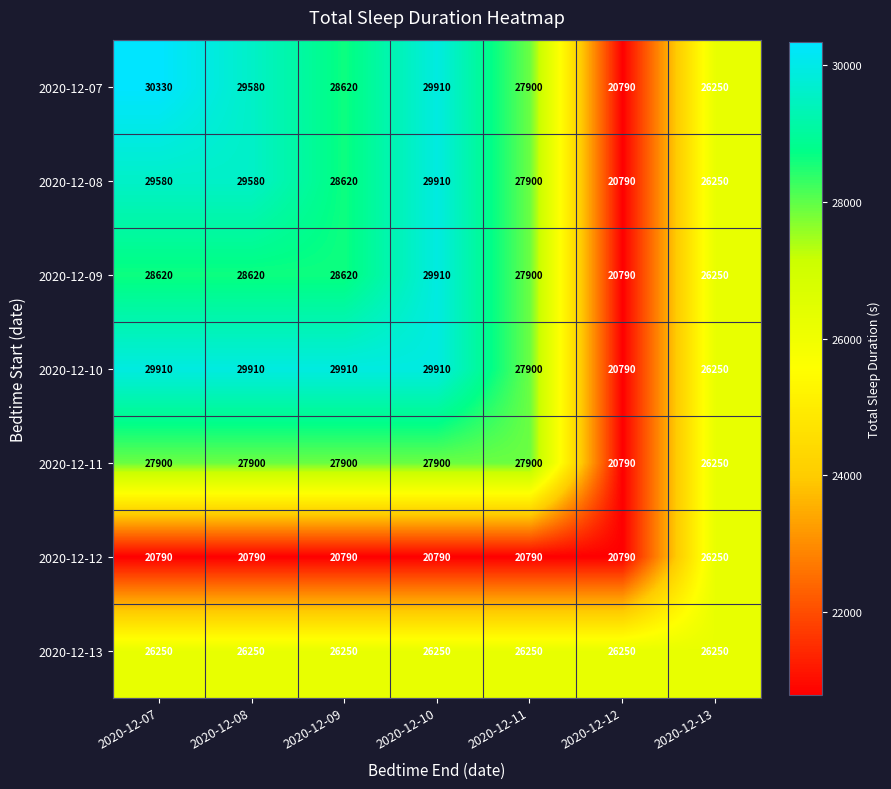

What is the total value across all series at 2020-12-10?

194580